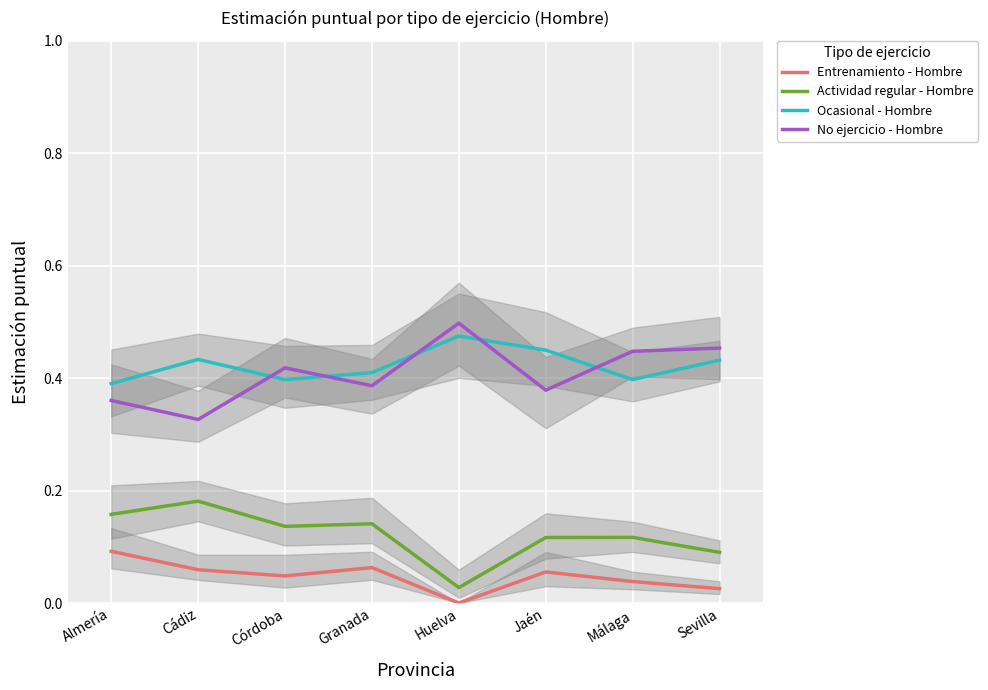

Reading left to right, list all the values displayed in this chart.

Entrenamiento - Hombre: 0.1	0.1	0.0	0.1	0.0	0.1	0.0	0.0
Actividad regular - Hombre: 0.2	0.2	0.1	0.1	0.0	0.1	0.1	0.1
Ocasional - Hombre: 0.4	0.4	0.4	0.4	0.5	0.4	0.4	0.4
No ejercicio - Hombre: 0.4	0.3	0.4	0.4	0.5	0.4	0.4	0.5